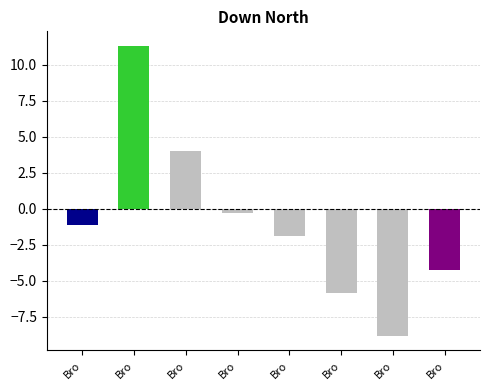

True or false: the data shows 11.3 at Bro.

True